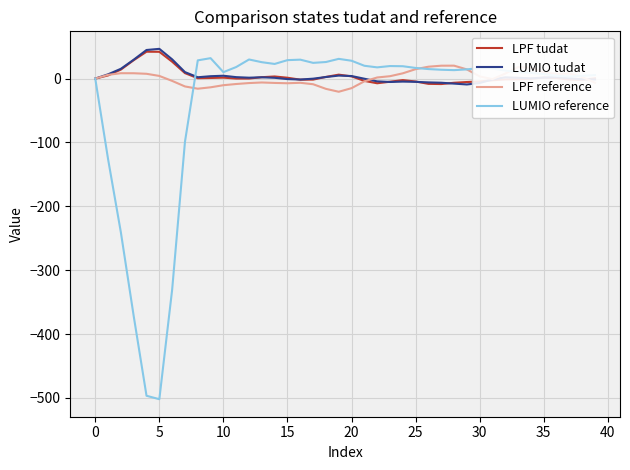

Which series has the widest spread of values?

LUMIO reference